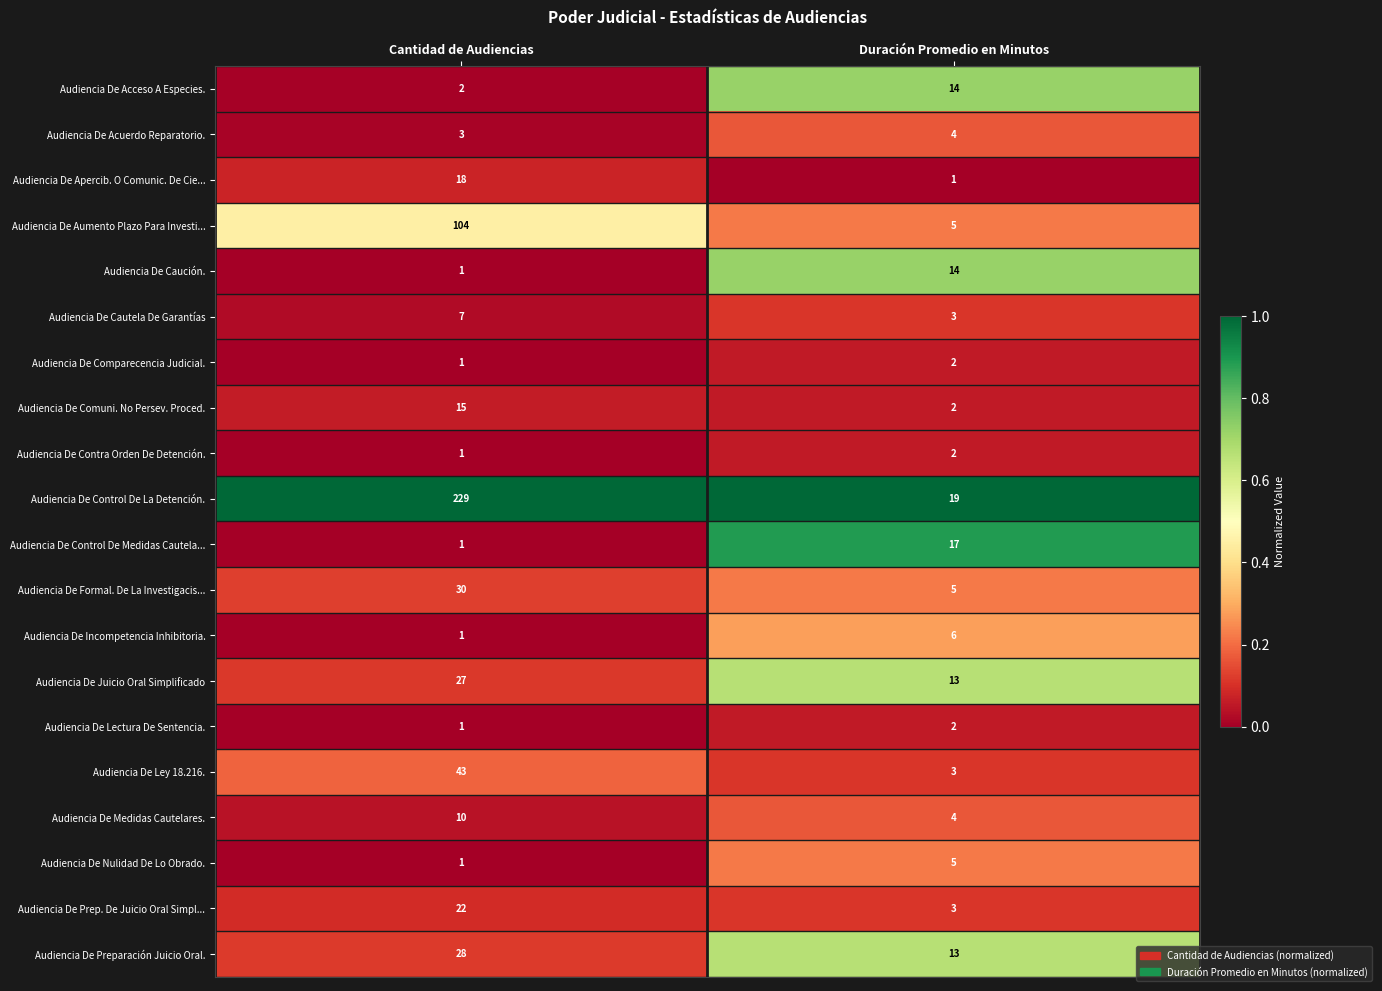

Where is Audiencia De Preparación Juicio Oral. nearest to the value 20?

Duración Promedio en Minutos